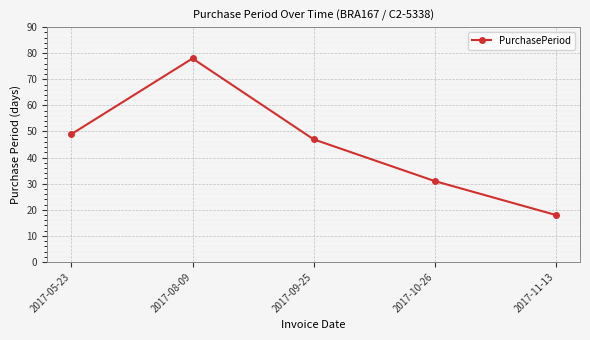

Is it true that the value at 2017-08-09 is 78?

True